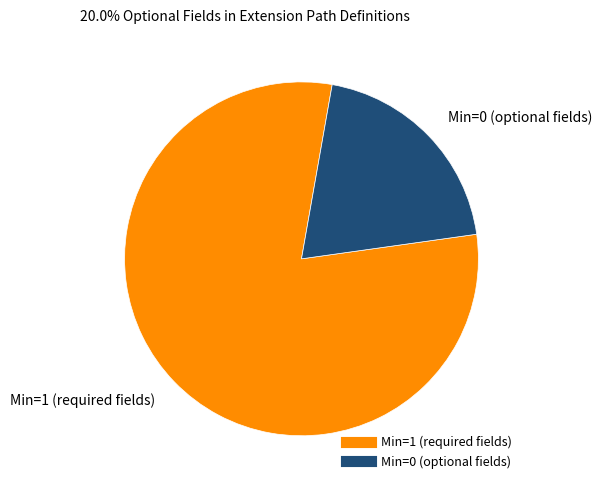

Is there any slice that represents more than half of the pie?

Yes